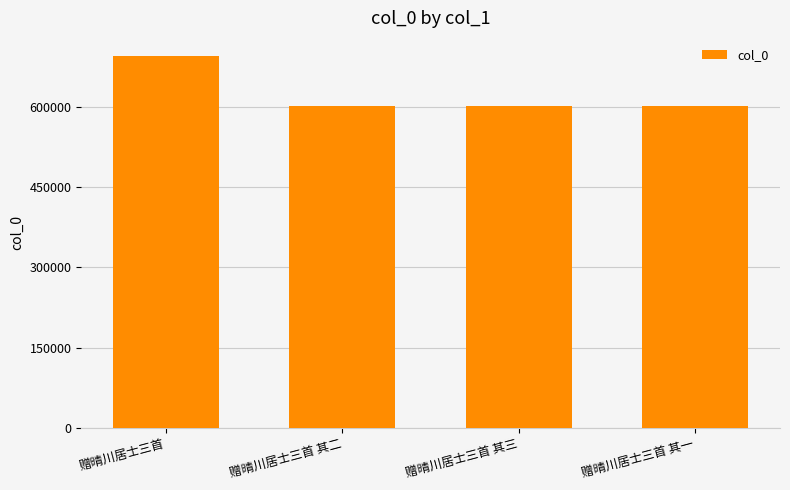

What is the difference between the maximum and minimum values?

93183